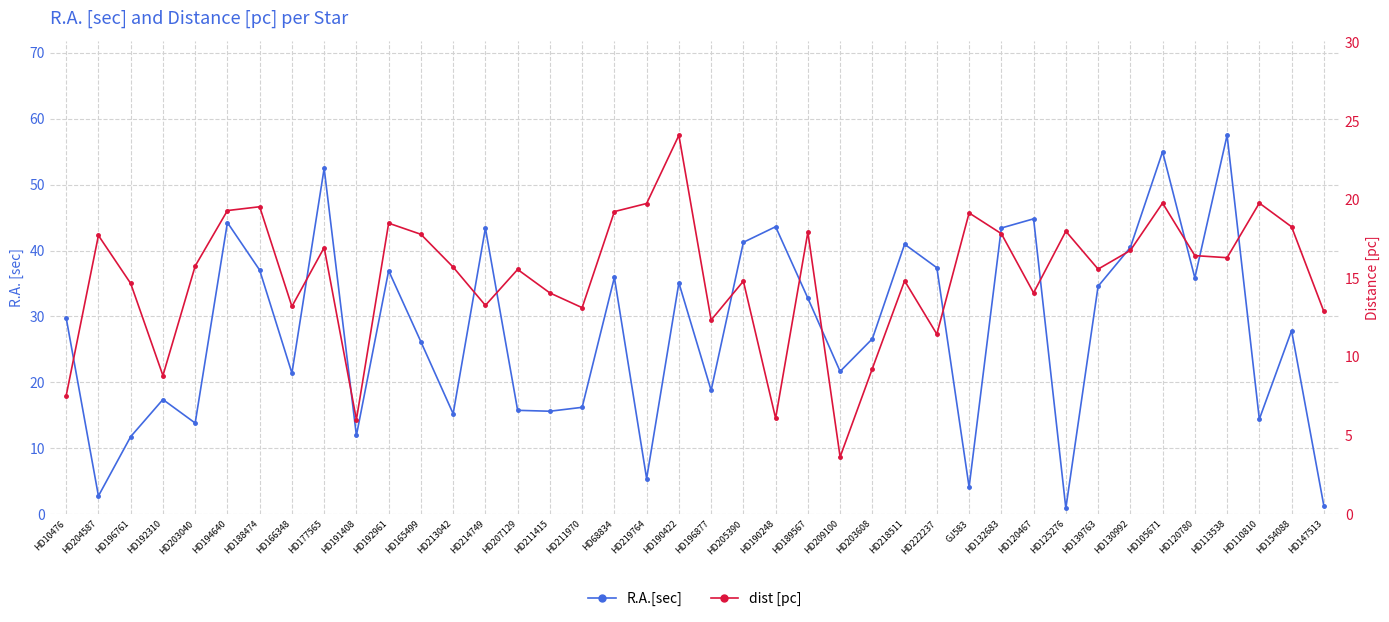

Reading left to right, list all the values displayed in this chart.

R.A.[sec]: HD10476=29.8	HD204587=2.8	HD196761=11.8	HD192310=17.4	HD203040=13.8	HD194640=44.2	HD188474=37.0	HD166348=21.4	HD177565=52.5	HD191408=11.9	HD192961=36.9	HD165499=26.2	HD213042=15.2	HD214749=43.4	HD207129=15.8	HD211415=15.6	HD211970=16.2	HD68834=35.9	HD219764=5.4	HD190422=35.1	HD196877=18.8	HD205390=41.2	HD190248=43.6	HD189567=32.8	HD209100=21.7	HD203608=26.6	HD218511=41.0	HD222237=37.4	GJ583=4.1	HD132683=43.4	HD120467=44.8	HD125276=0.9	HD139763=34.6	HD130992=40.5	HD105671=55.0	HD120780=35.9	HD113538=57.5	HD110810=14.4	HD154088=27.8	HD147513=1.3
dist [pc]: HD10476=7.5	HD204587=17.7	HD196761=14.7	HD192310=8.8	HD203040=15.8	HD194640=19.3	HD188474=19.5	HD166348=13.2	HD177565=17.0	HD191408=6.0	HD192961=18.5	HD165499=17.8	HD213042=15.7	HD214749=13.3	HD207129=15.6	HD211415=14.1	HD211970=13.1	HD68834=19.2	HD219764=19.8	HD190422=24.1	HD196877=12.3	HD205390=14.8	HD190248=6.1	HD189567=17.9	HD209100=3.6	HD203608=9.3	HD218511=14.8	HD222237=11.4	GJ583=19.2	HD132683=17.8	HD120467=14.1	HD125276=18.0	HD139763=15.6	HD130992=16.8	HD105671=19.8	HD120780=16.4	HD113538=16.3	HD110810=19.8	HD154088=18.3	HD147513=12.9